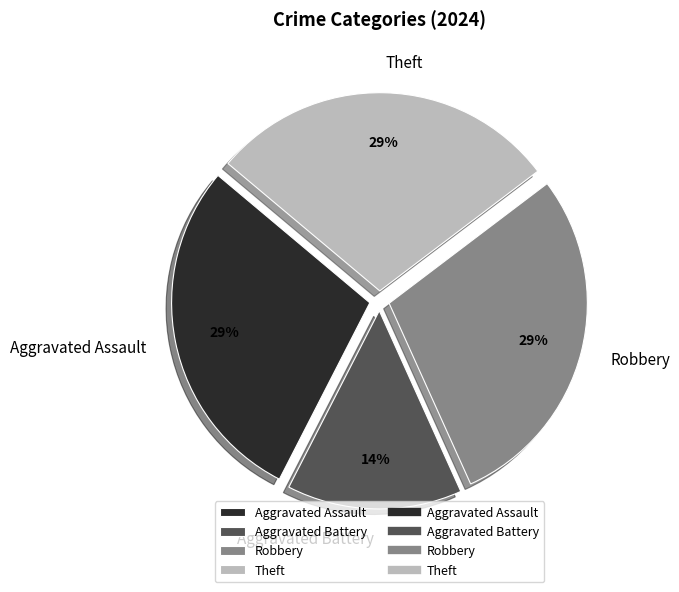

How many segments does this pie chart have?

4